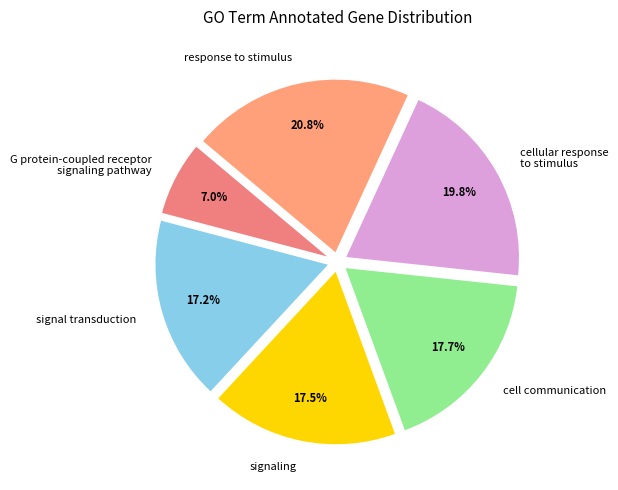

What is the largest slice in the pie chart?

response to stimulus